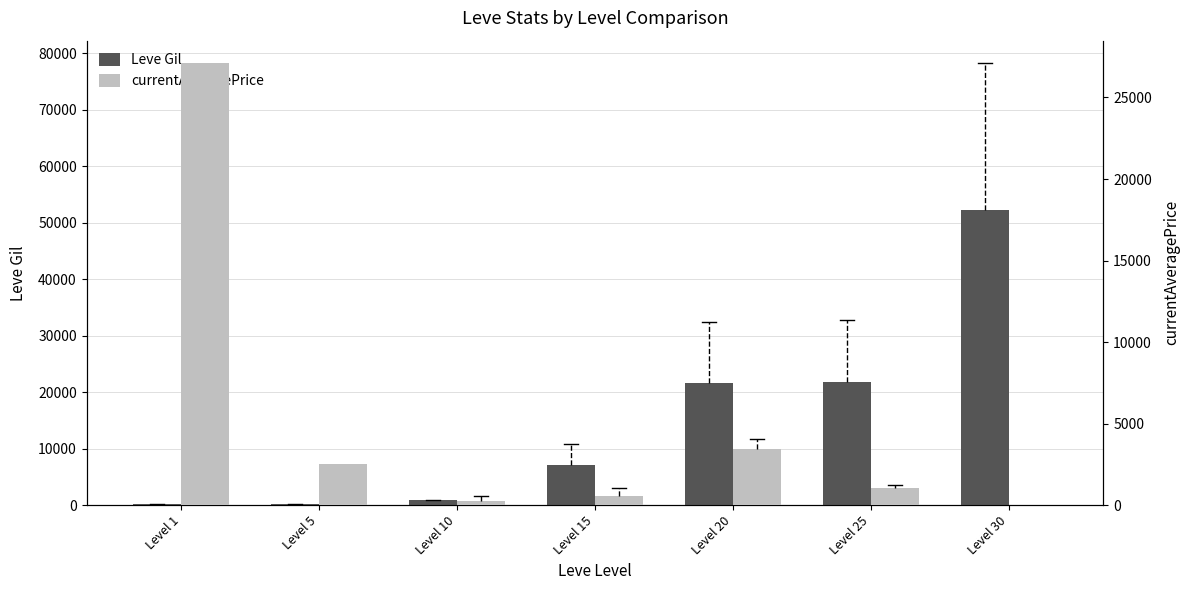

What is the sum of the currentAveragePrice values at Level 20 and Level 10?

3699